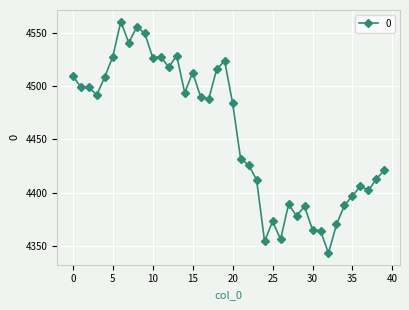

Reading left to right, list all the values displayed in this chart.

4510	4499	4499	4492	4509	4528	4561	4541	4556	4550	4527	4528	4518	4529	4494	4513	4490	4488	4516	4524	4484	4432	4426	4412	4354	4373	4356	4389	4378	4387	4365	4364	4343	4370	4388	4397	4406	4402	4413	4421